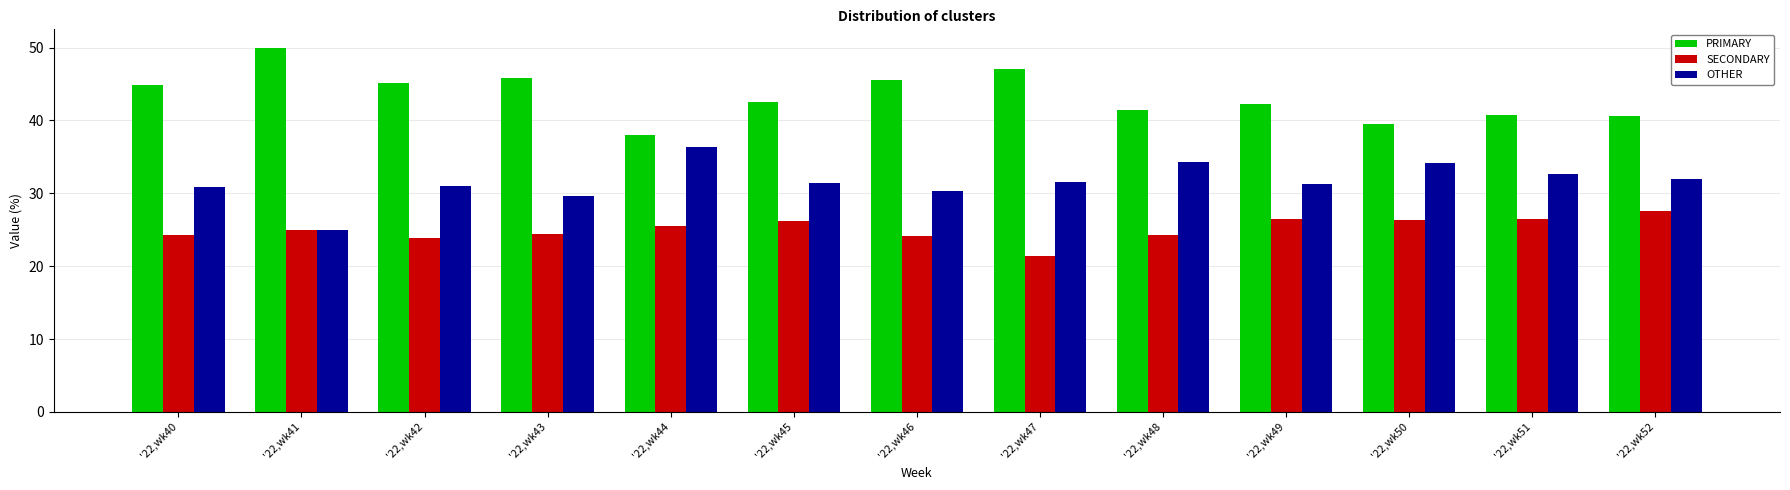

Count the number of categories in the chart.

13